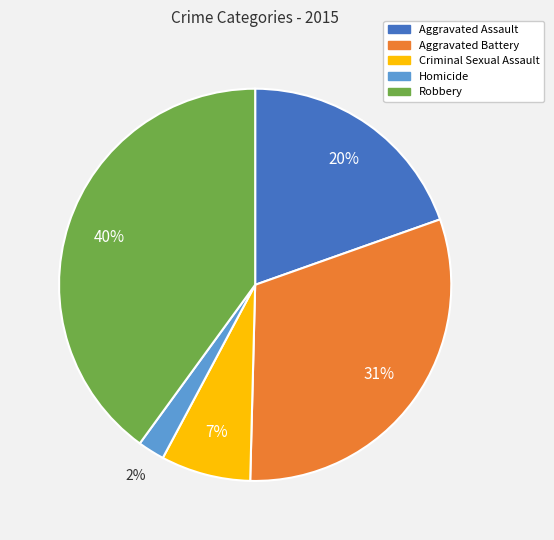

Count the number of slices in the pie.

5